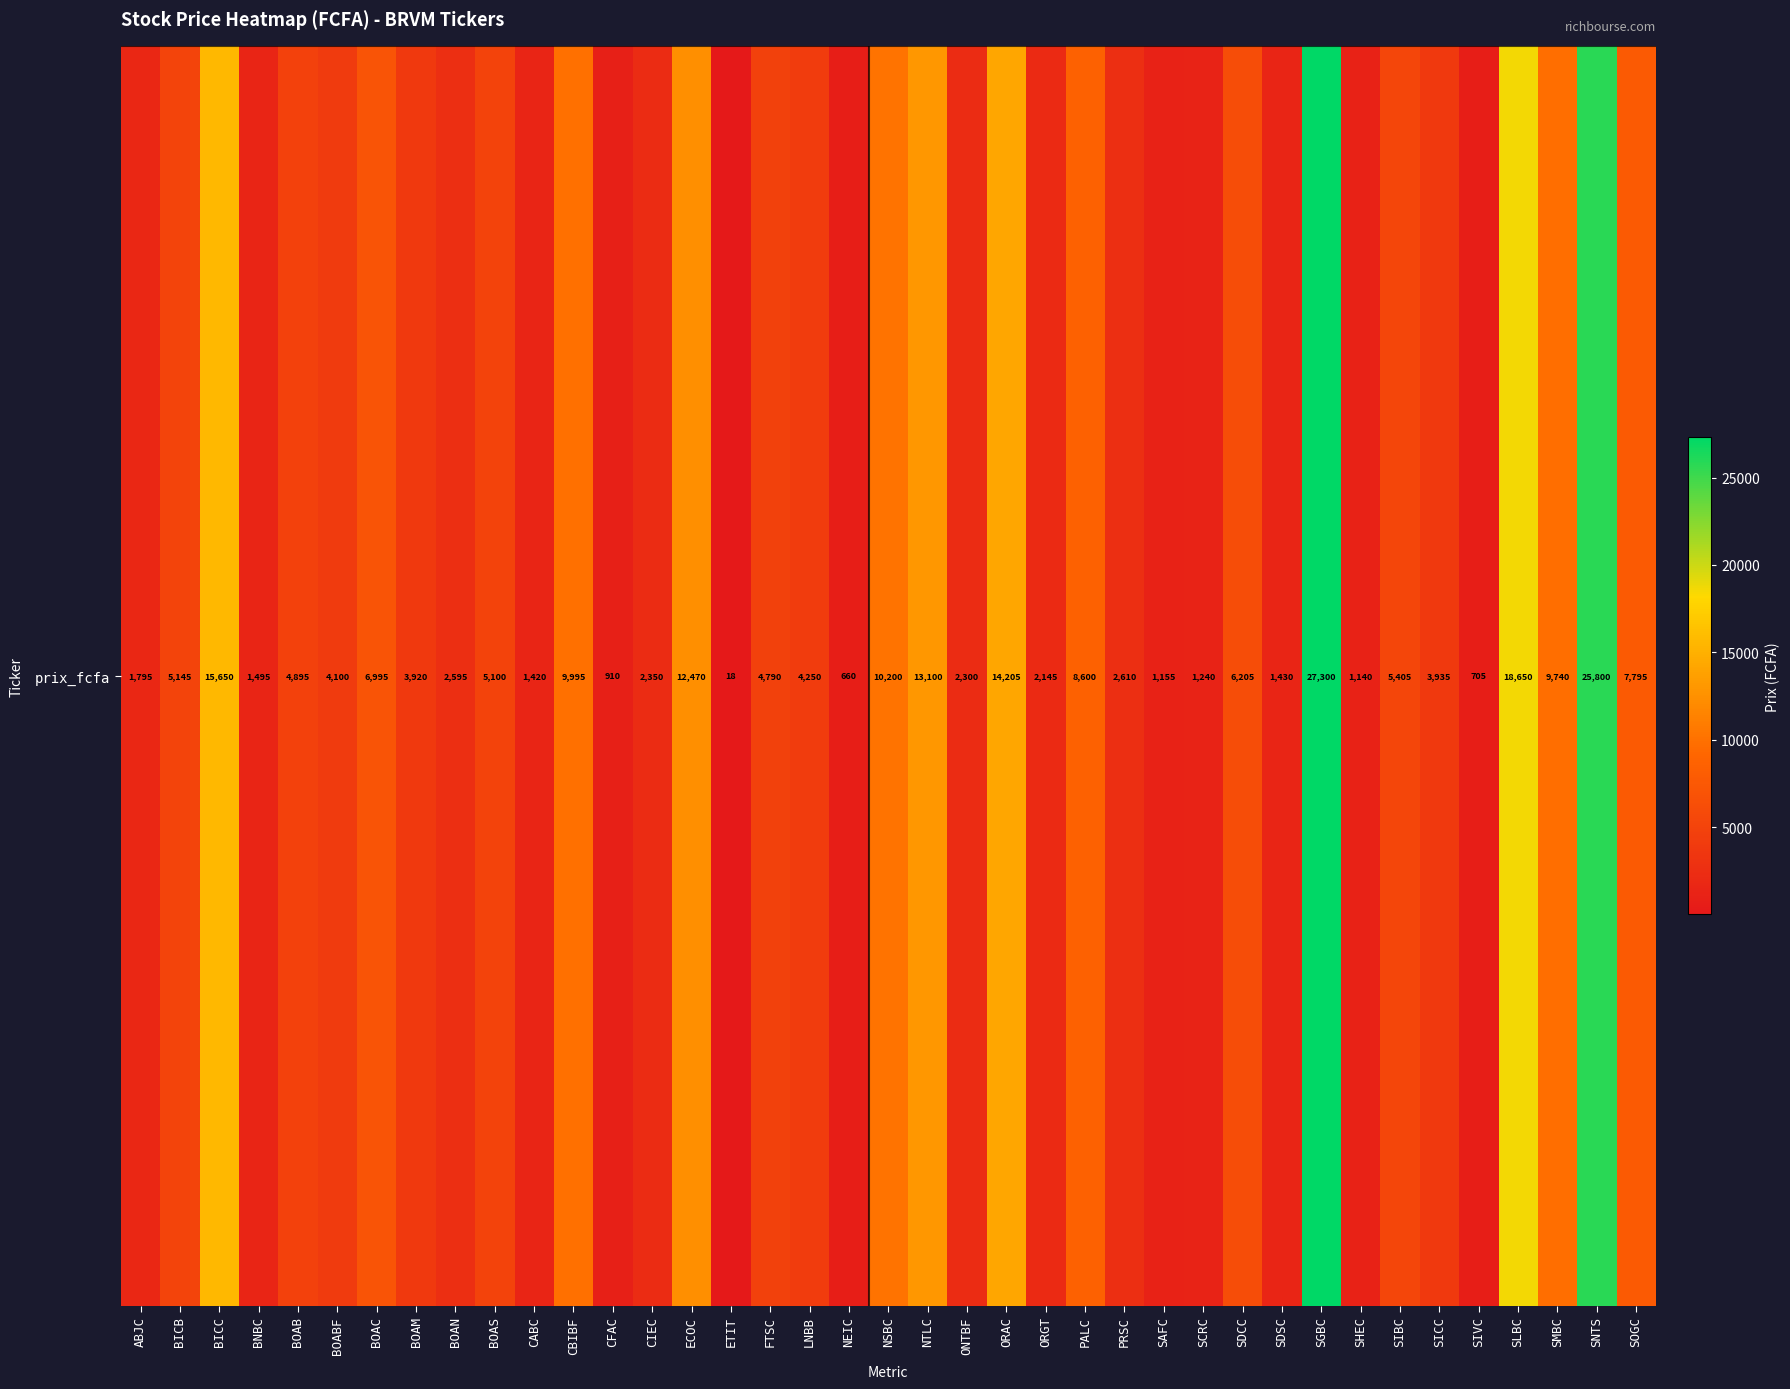

The value at CABC is 587. True or false?

False